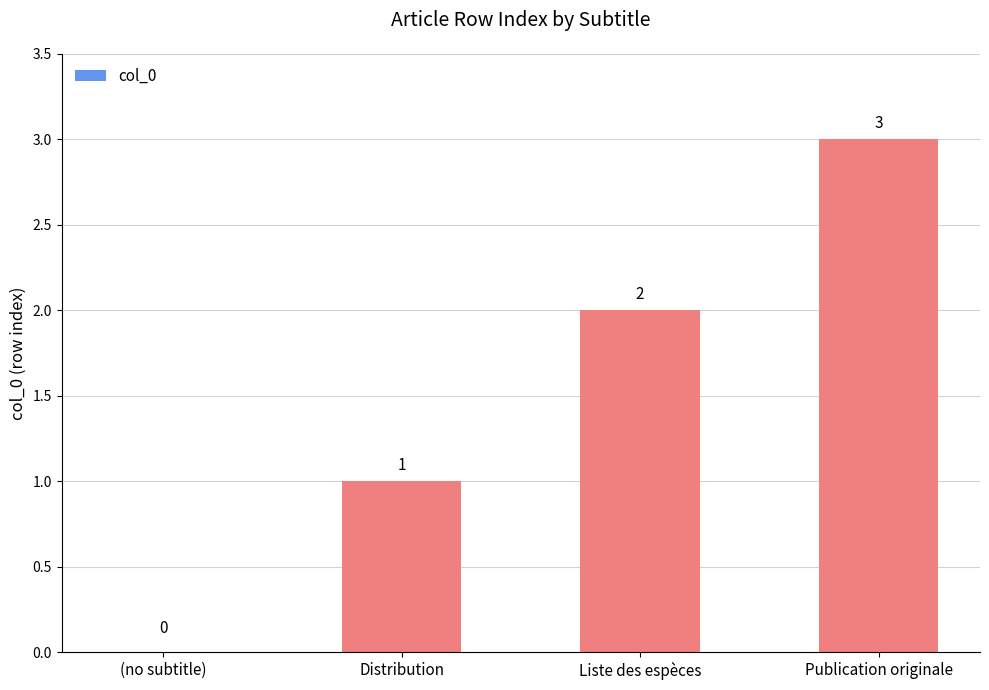

The value at Liste des espèces is 2. True or false?

True